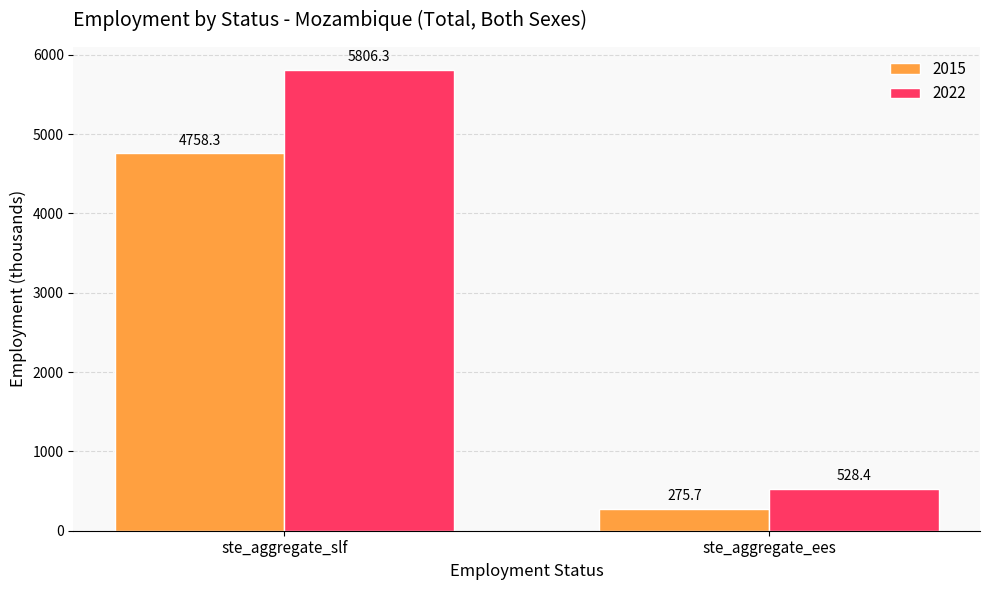

What is the label of the 1st bar from the left?

ste_aggregate_slf